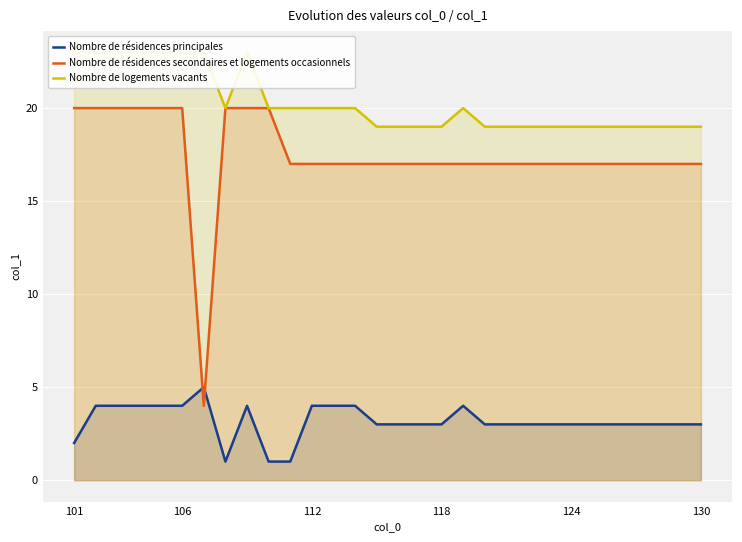

How many data points in Nombre de logements vacants are less than 20?

15